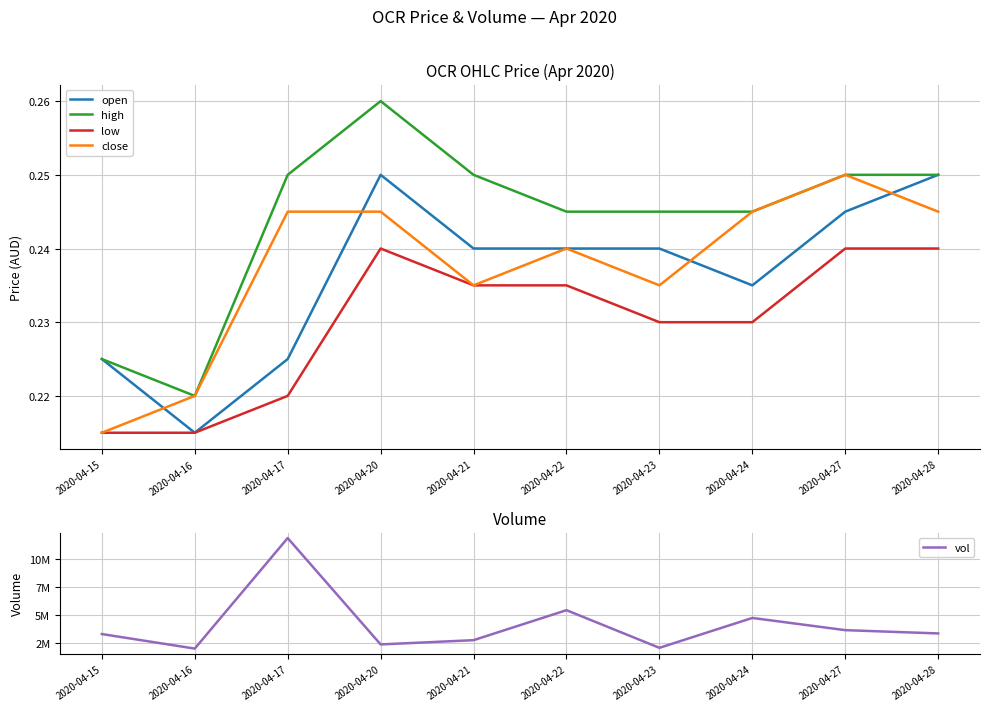

Does the chart have visible grid lines?

Yes